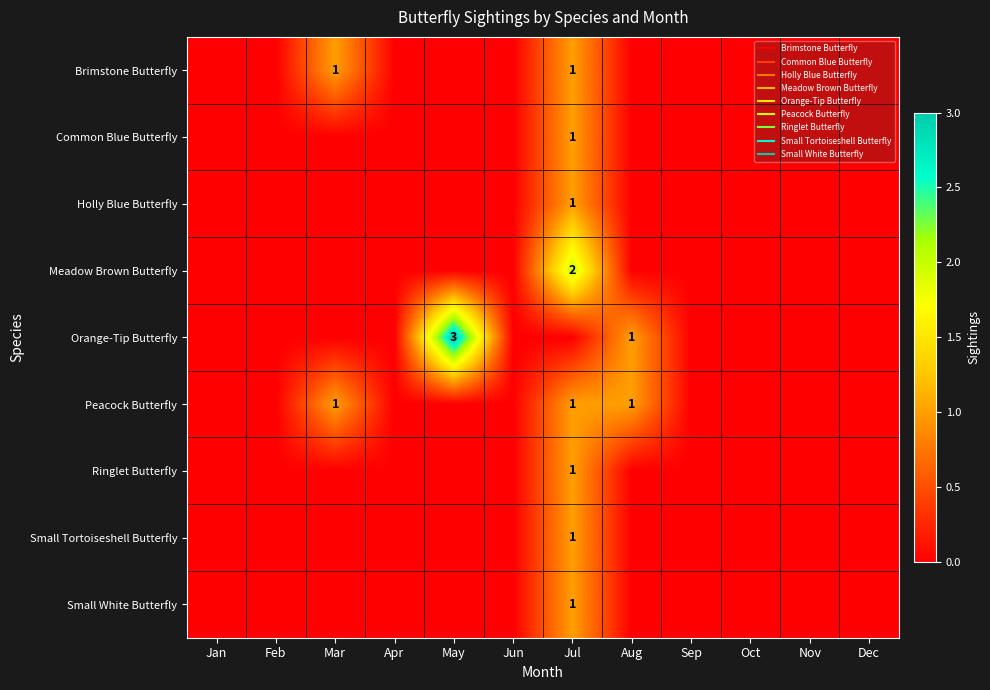

Rank the categories by Small White Butterfly value from lowest to highest.

Jan, Feb, Mar, Apr, May, Jun, Aug, Sep, Oct, Nov, Dec, Jul